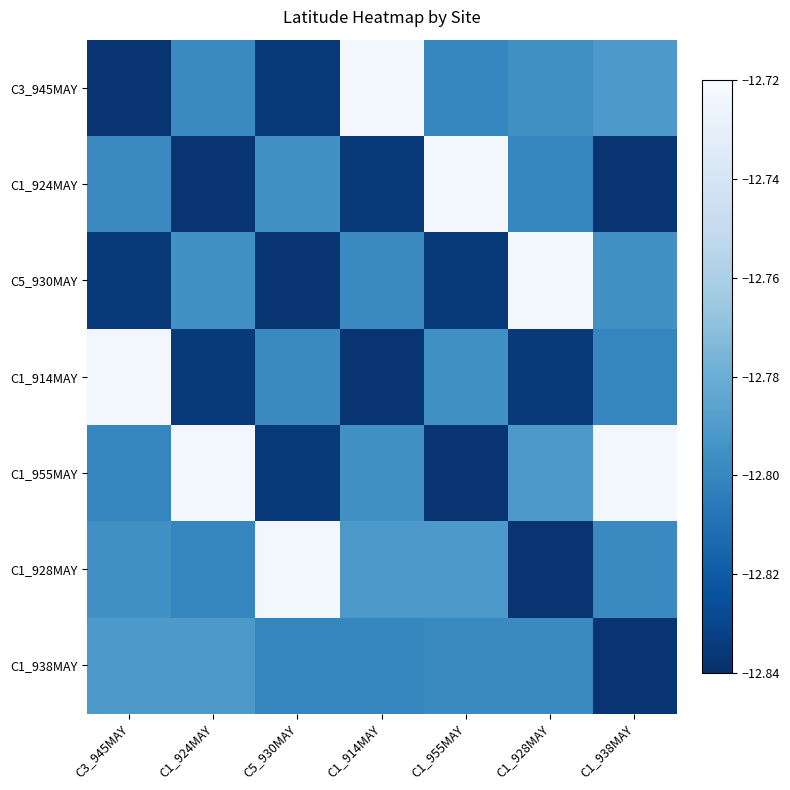

What is the total value across all series at C3_945MAY?

-89.6